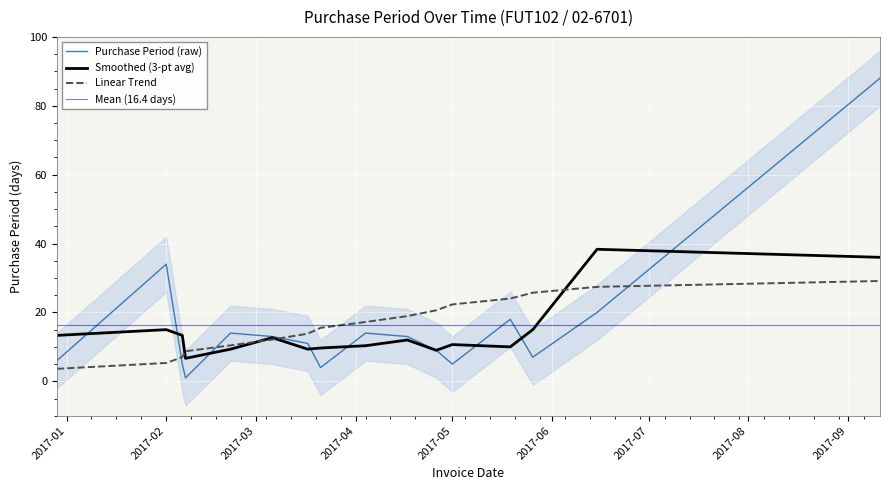

What is the ratio of the value at 2017-05-19 to the value at 2017-05-01?

3.6